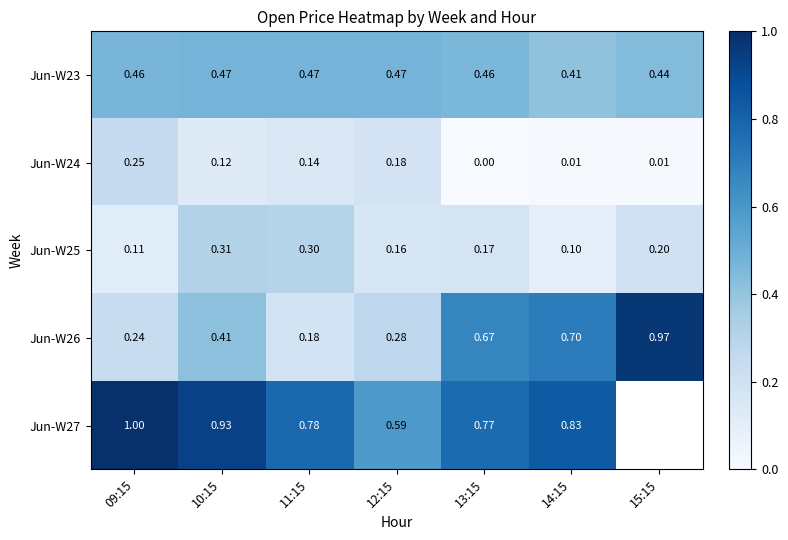

At 13:15, list the series in order from smallest to largest.

Jun-W24, Jun-W25, Jun-W23, Jun-W26, Jun-W27